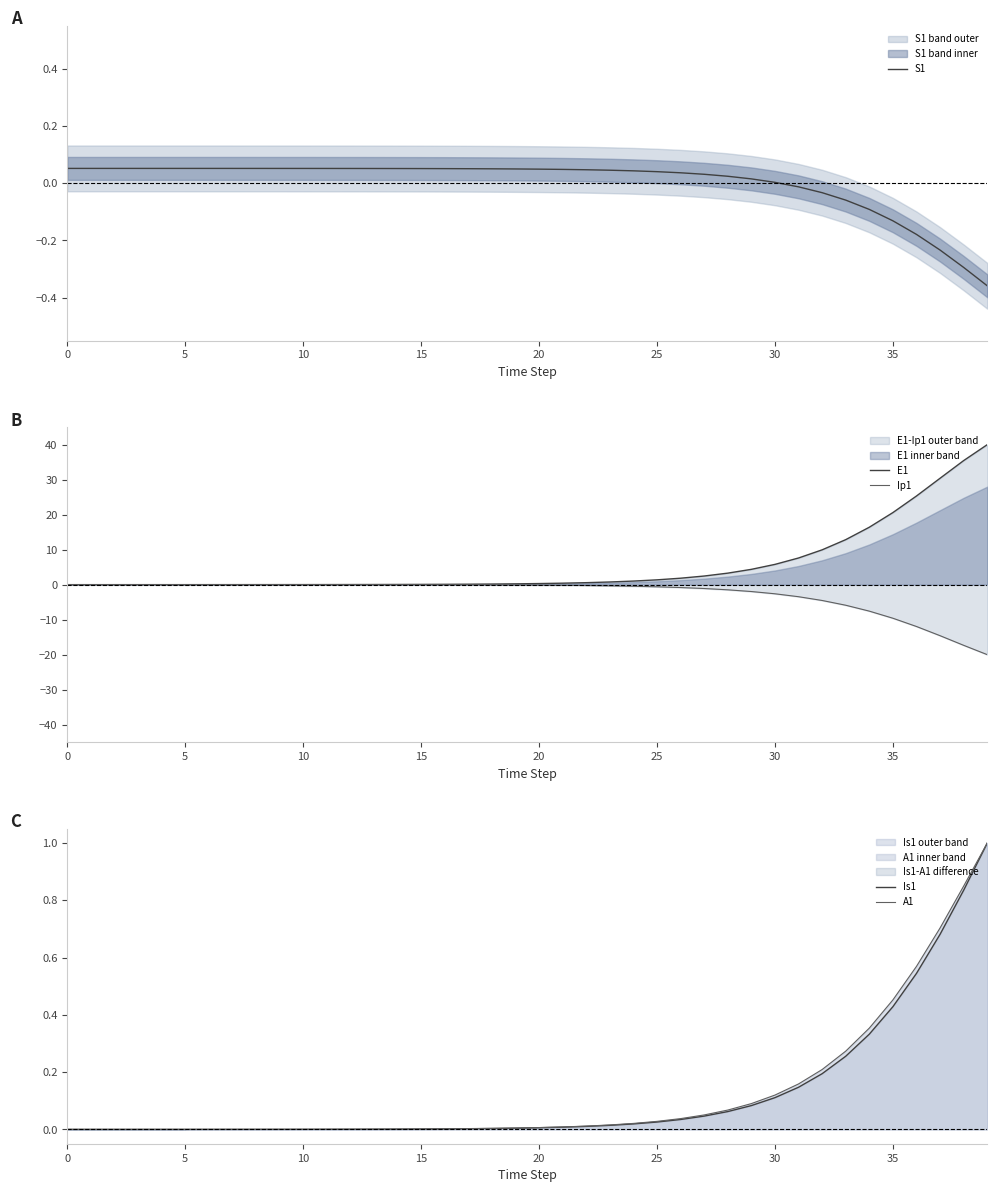

What is the highest value of the A1 series?

1.0